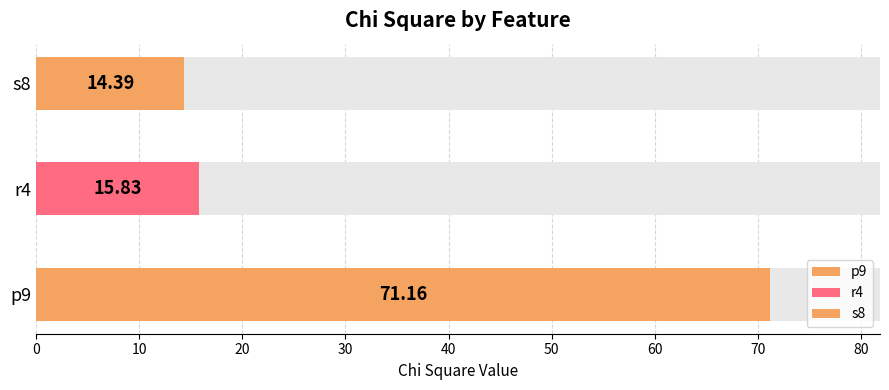

How many categories are shown in the chart?

3